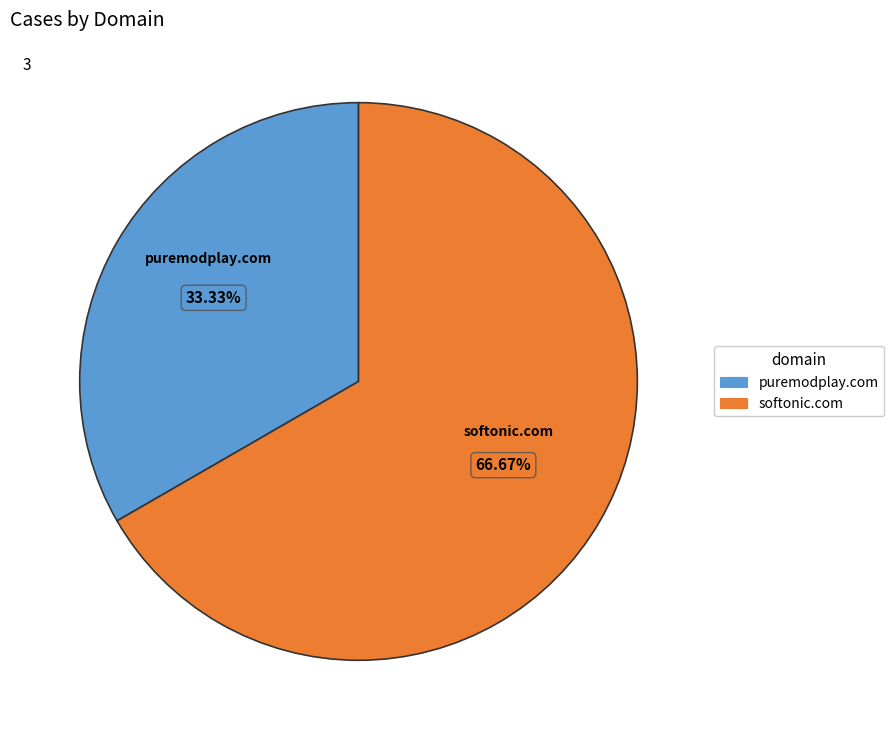

Is there a majority slice in this chart?

Yes